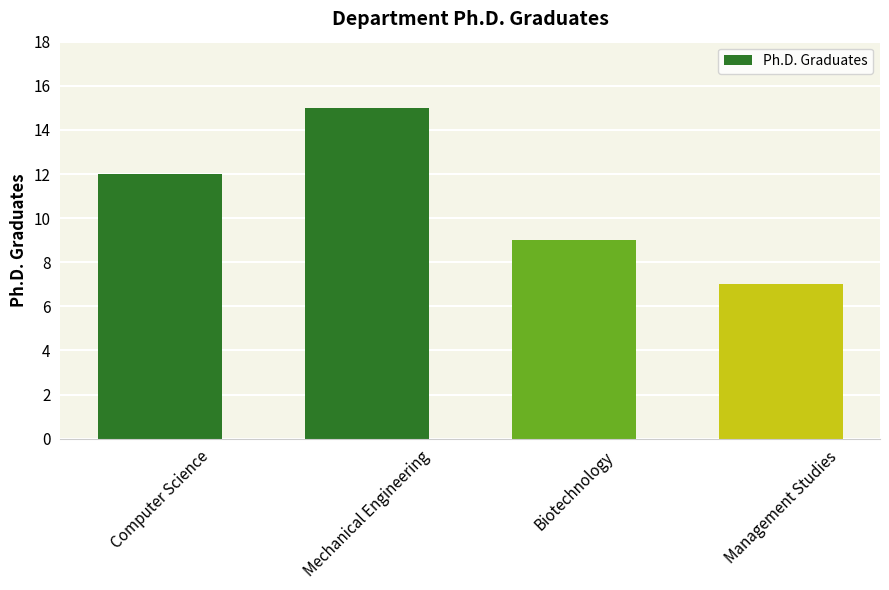

Which has a higher value, Computer Science or Mechanical Engineering?

Mechanical Engineering